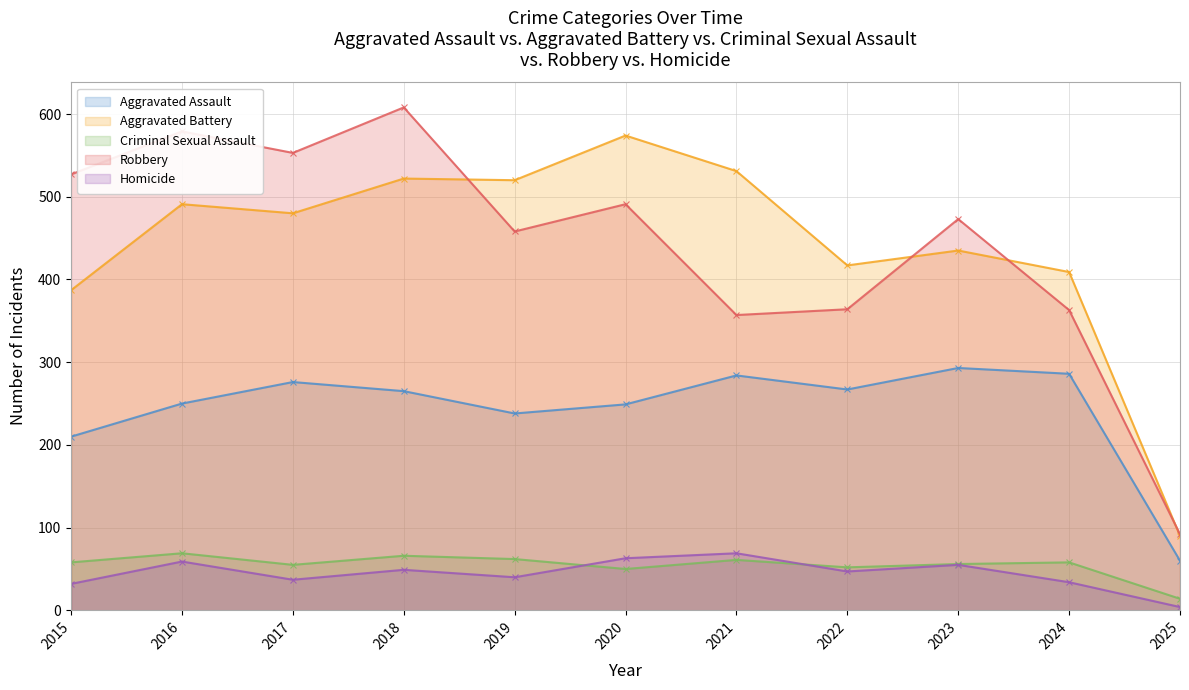

Count the number of categories in the chart.

11